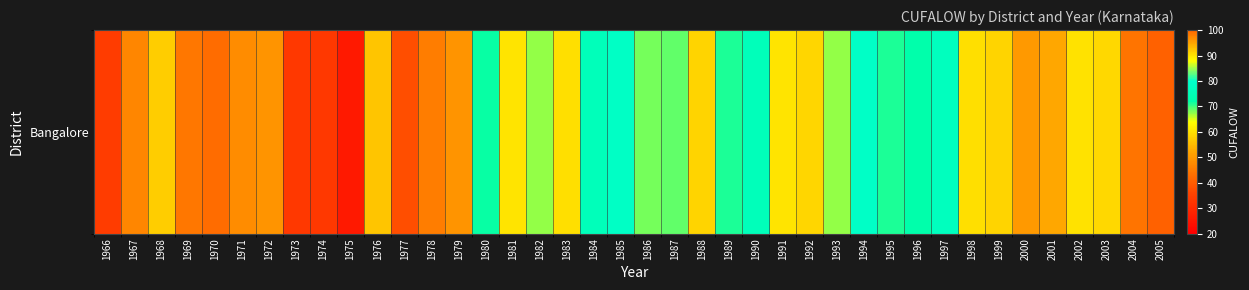

At which category does the chart reach its minimum across all series?

1975